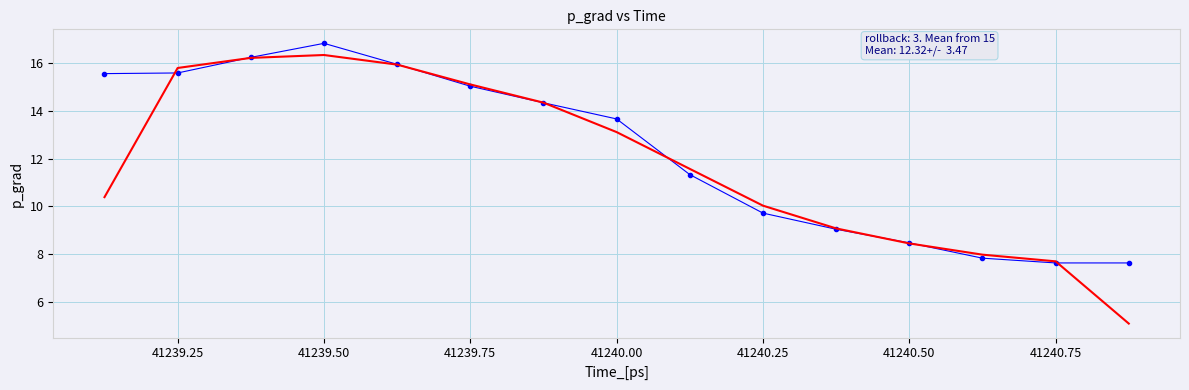

What is the smallest value displayed?

5.1